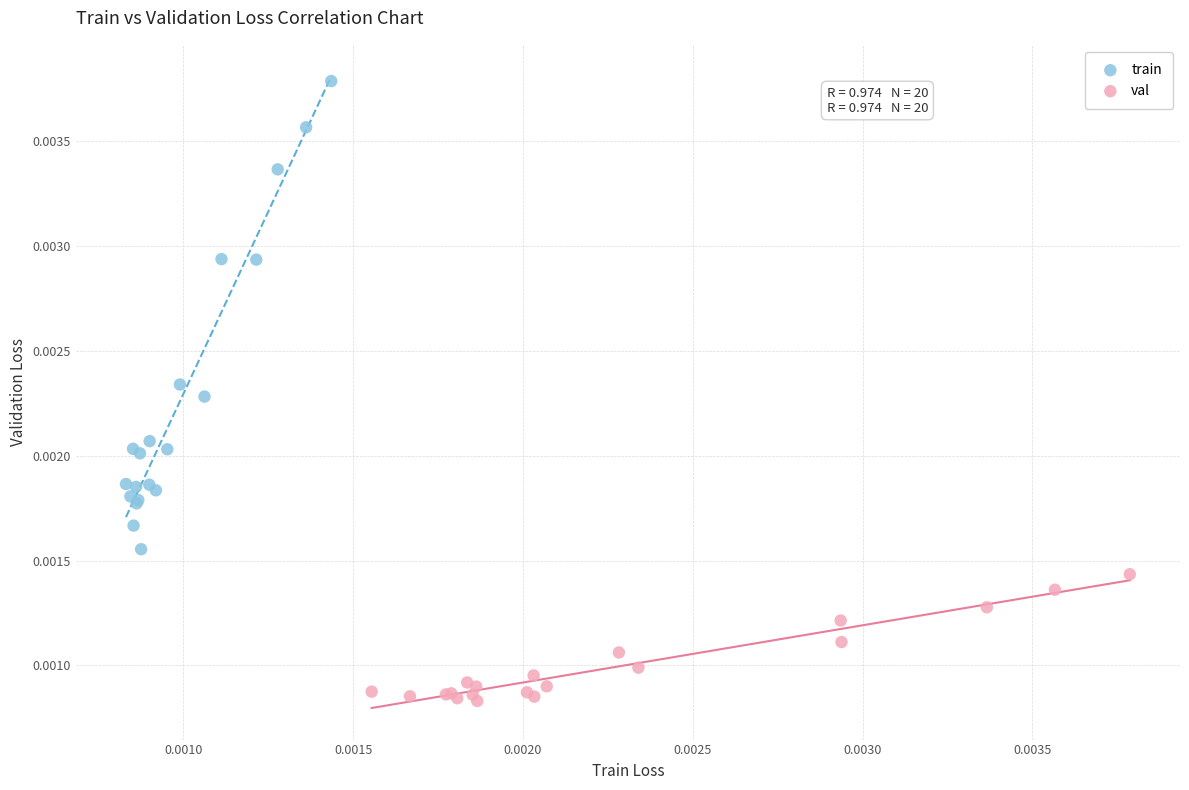

Which series has the widest spread of Y values?

train